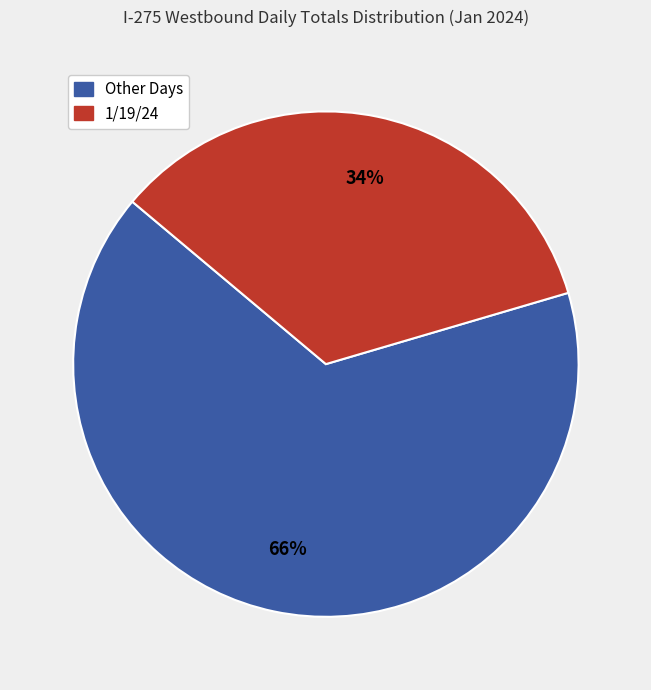

Is there a majority slice in this chart?

Yes